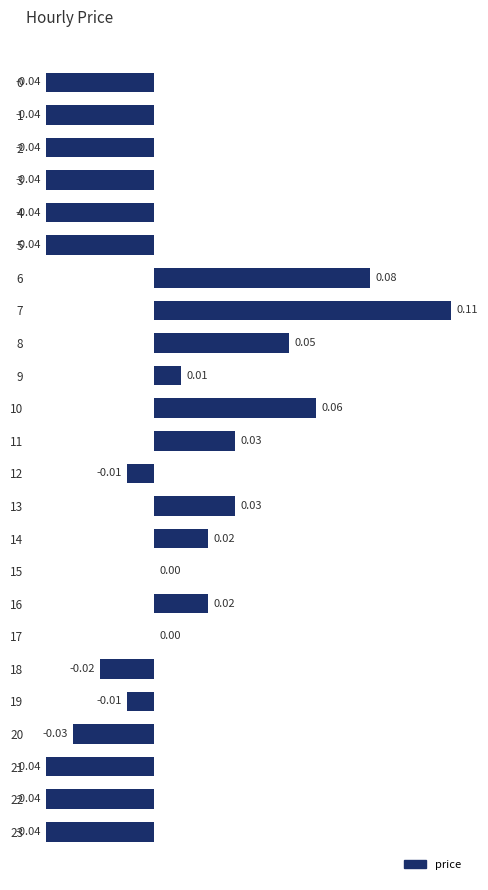

True or false: the data shows -0.0 at 19.

True